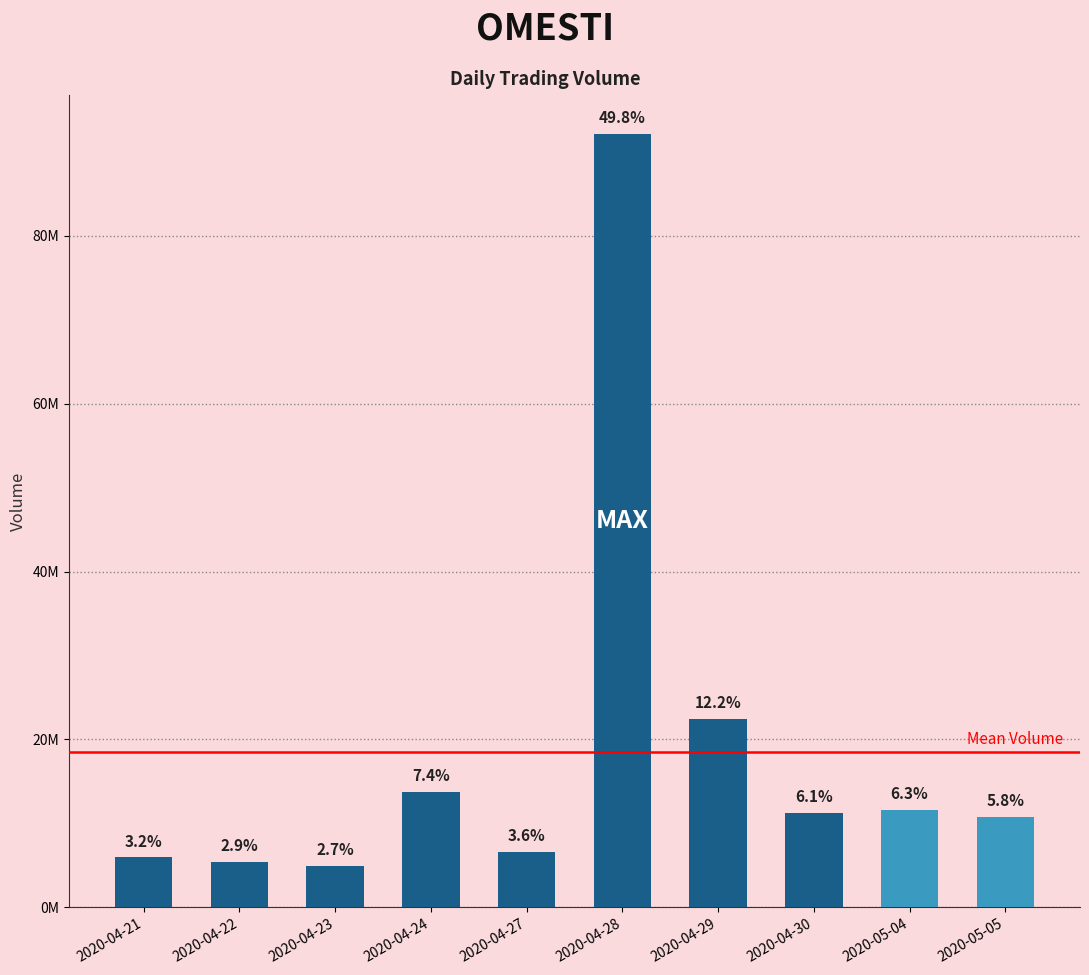

Are the bars horizontal?

No